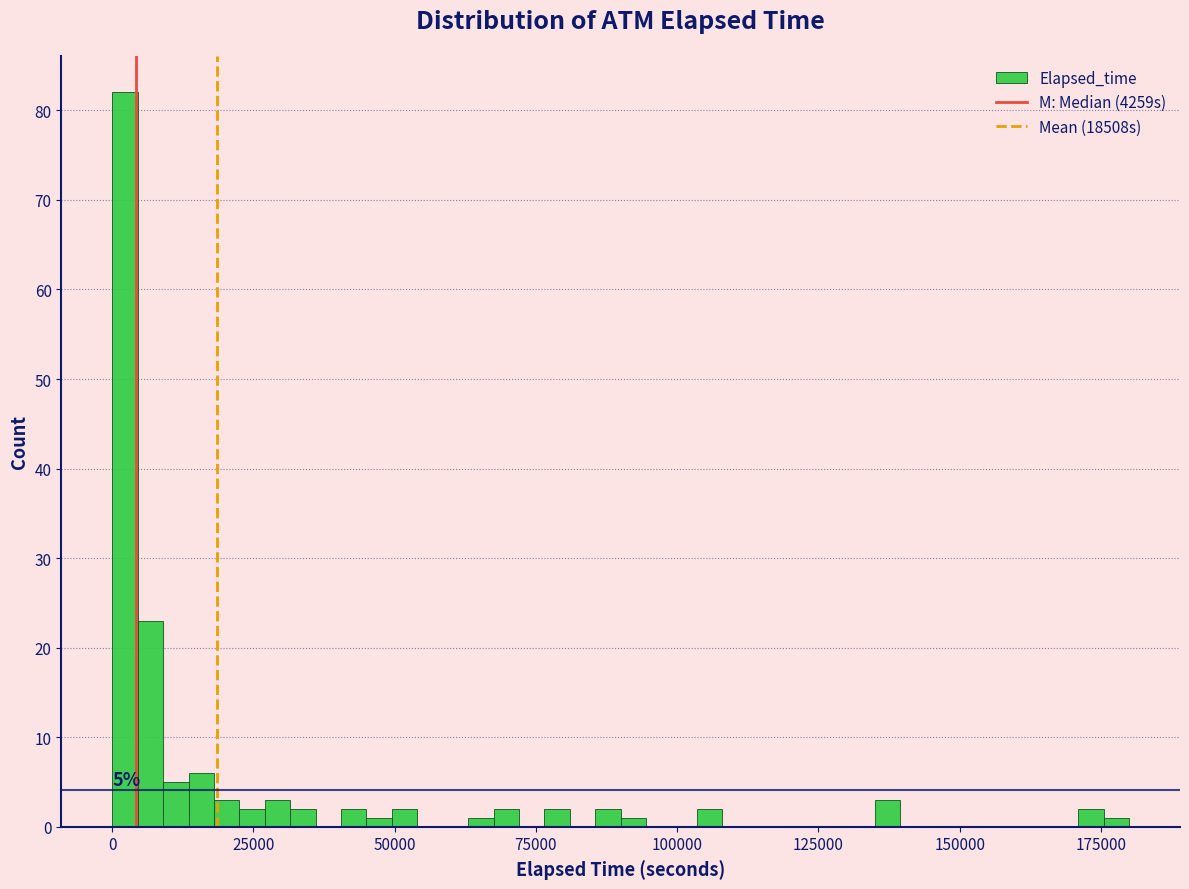

Read against the x-axis, roughly where is the centre of the tallest bar?

0